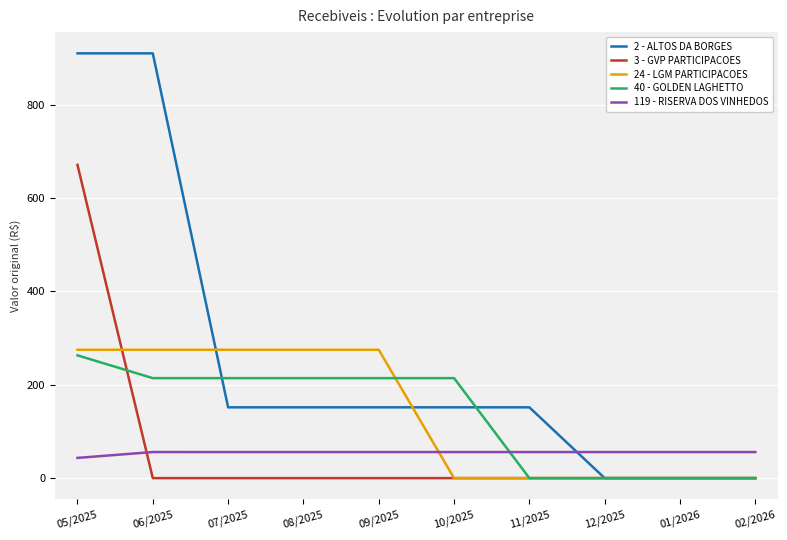

Which series has the widest spread of values?

2 - ALTOS DA BORGES